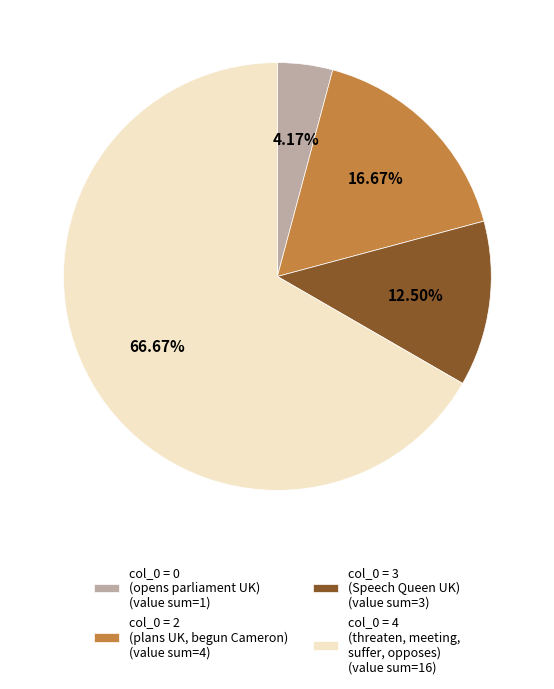

How many segments does this pie chart have?

4